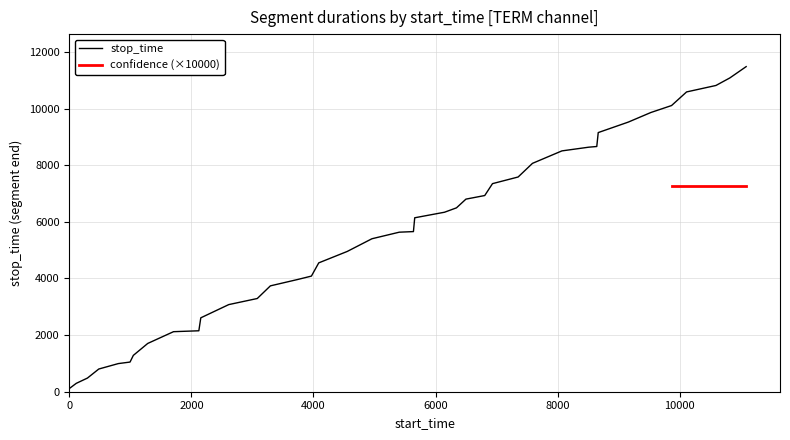

What is the maximum value for stop_time?

11485